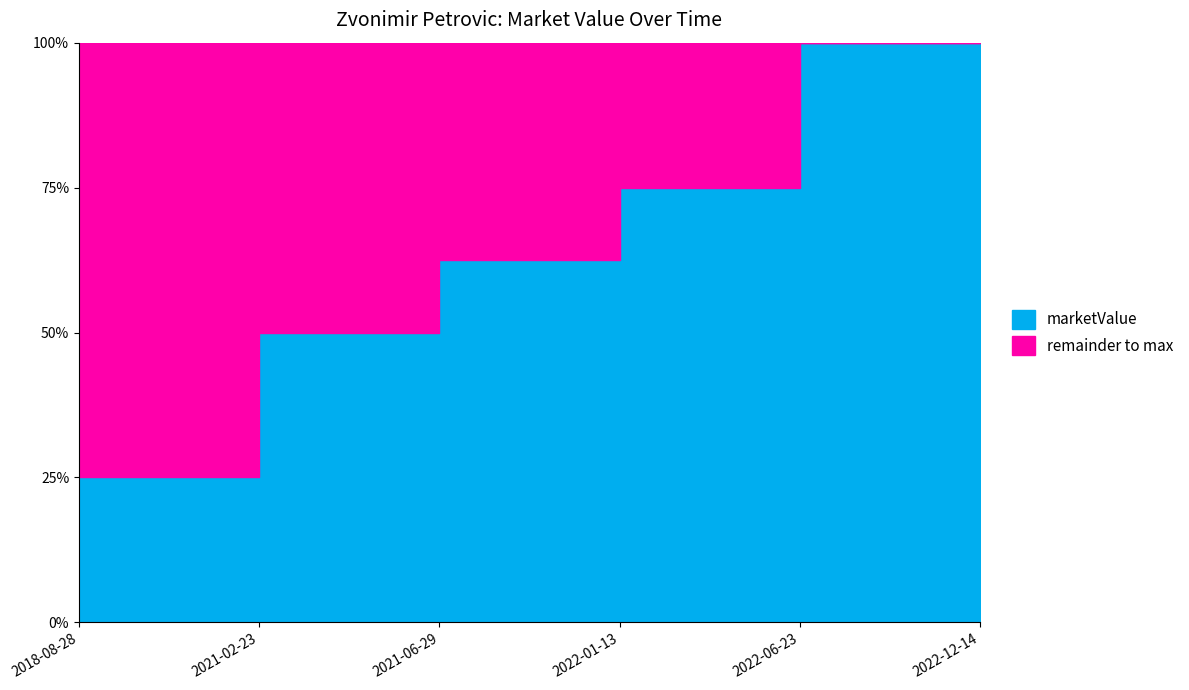

How many values exceed 150000?

2